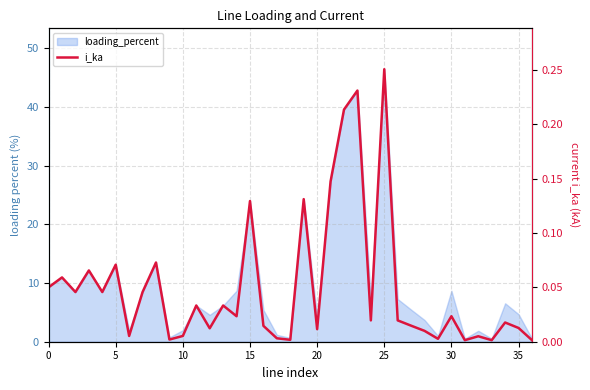

Count the number of categories in the chart.

37